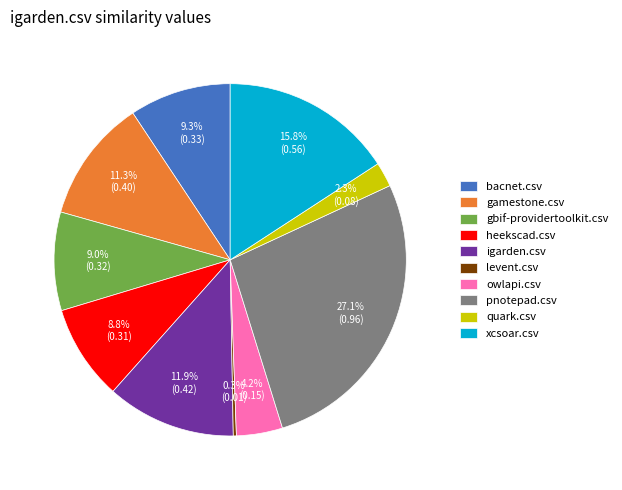

How many slices are in this pie chart?

10